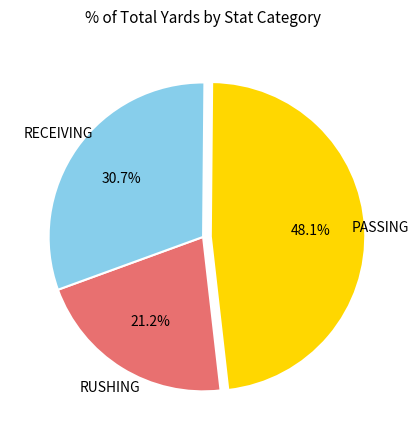

Is there a majority slice in this chart?

No